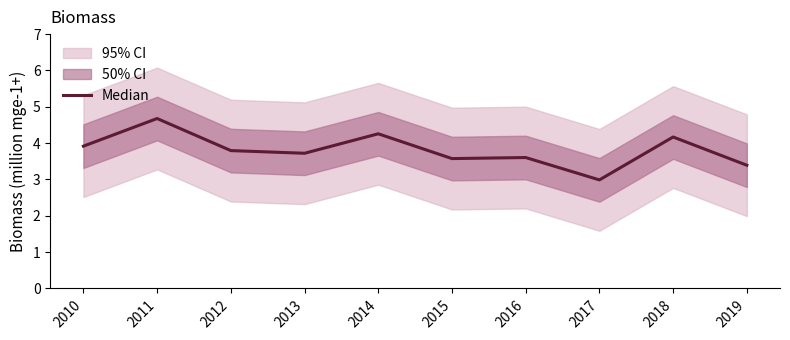

Reading left to right, list all the values displayed in this chart.

2010=3.9	2011=4.7	2012=3.8	2013=3.7	2014=4.3	2015=3.6	2016=3.6	2017=3.0	2018=4.2	2019=3.4